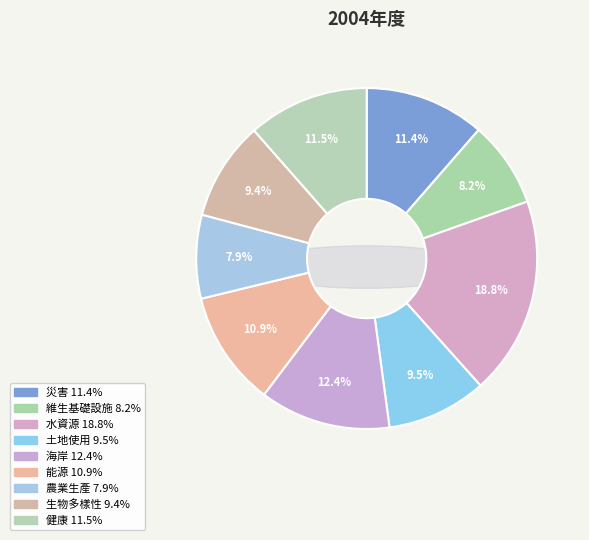

Do 維生基礎設施 and 健康 together represent more than half of the pie?

No